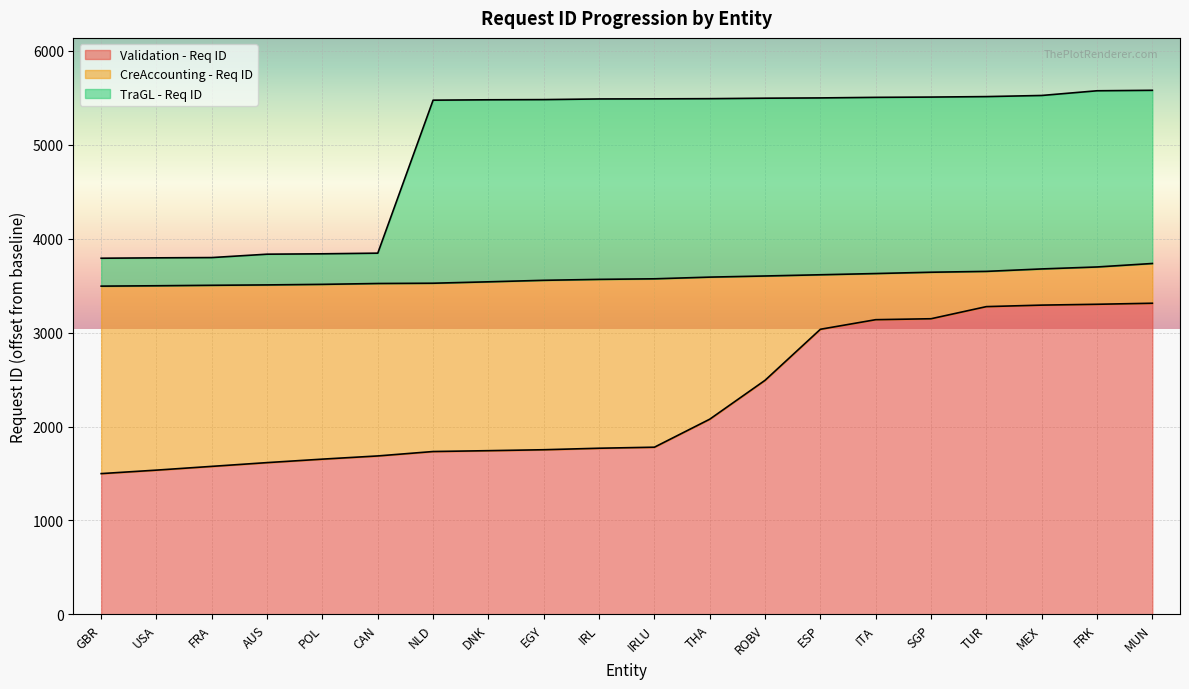

How many data points in Validation - Req ID are less than 1780?

10